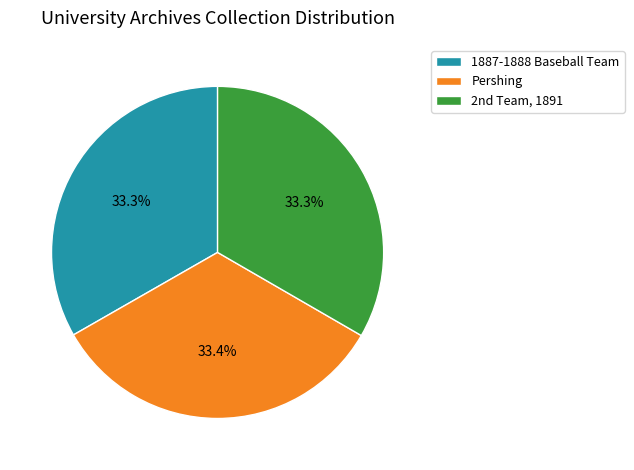

To the nearest percent, what percentage of the pie is 1887-1888 Baseball Team?

33%